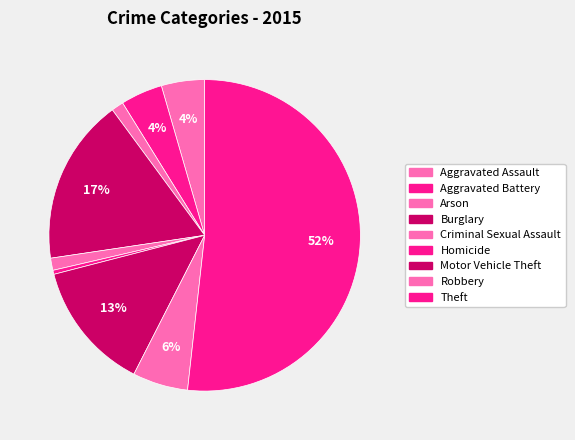

Approximately how many times larger is the value at Aggravated Battery compared to Motor Vehicle Theft?

0.3